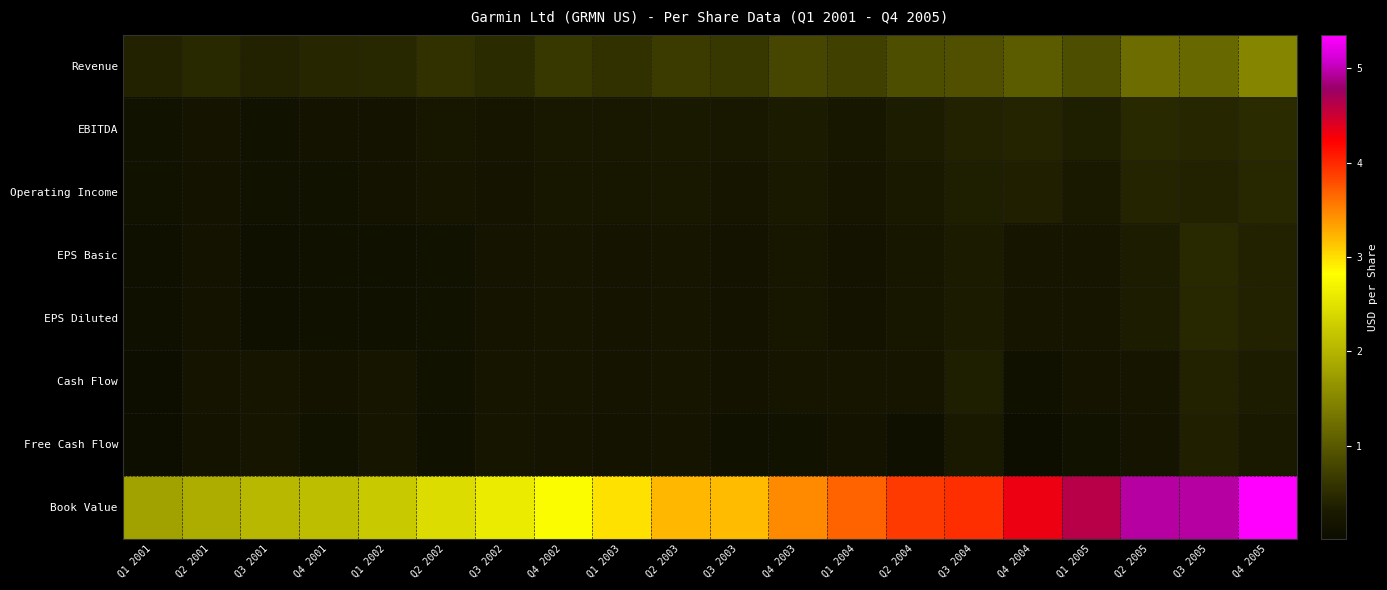

Reading left to right, what are all the values shown in this chart?

Revenue: Q1 2001=0.4	Q2 2001=0.5	Q3 2001=0.4	Q4 2001=0.4	Q1 2002=0.5	Q2 2002=0.6	Q3 2002=0.5	Q4 2002=0.6	Q1 2003=0.6	Q2 2003=0.7	Q3 2003=0.6	Q4 2003=0.8	Q1 2004=0.7	Q2 2004=0.9	Q3 2004=0.9	Q4 2004=1.0	Q1 2005=0.9	Q2 2005=1.2	Q3 2005=1.2	Q4 2005=1.5
EBITDA: Q1 2001=0.2	Q2 2001=0.2	Q3 2001=0.2	Q4 2001=0.2	Q1 2002=0.2	Q2 2002=0.2	Q3 2002=0.2	Q4 2002=0.3	Q1 2003=0.3	Q2 2003=0.3	Q3 2003=0.3	Q4 2003=0.3	Q1 2004=0.3	Q2 2004=0.3	Q3 2004=0.4	Q4 2004=0.4	Q1 2005=0.3	Q2 2005=0.5	Q3 2005=0.4	Q4 2005=0.5
Operating Income: Q1 2001=0.1	Q2 2001=0.2	Q3 2001=0.1	Q4 2001=0.1	Q1 2002=0.2	Q2 2002=0.2	Q3 2002=0.2	Q4 2002=0.2	Q1 2003=0.2	Q2 2003=0.3	Q3 2003=0.2	Q4 2003=0.3	Q1 2004=0.2	Q2 2004=0.3	Q3 2004=0.4	Q4 2004=0.4	Q1 2005=0.3	Q2 2005=0.4	Q3 2005=0.4	Q4 2005=0.5
EPS Basic: Q1 2001=0.1	Q2 2001=0.2	Q3 2001=0.1	Q4 2001=0.1	Q1 2002=0.1	Q2 2002=0.1	Q3 2002=0.2	Q4 2002=0.2	Q1 2003=0.2	Q2 2003=0.2	Q3 2003=0.2	Q4 2003=0.3	Q1 2004=0.2	Q2 2004=0.3	Q3 2004=0.3	Q4 2004=0.2	Q1 2005=0.2	Q2 2005=0.3	Q3 2005=0.5	Q4 2005=0.4
EPS Diluted: Q1 2001=0.1	Q2 2001=0.2	Q3 2001=0.1	Q4 2001=0.1	Q1 2002=0.1	Q2 2002=0.1	Q3 2002=0.2	Q4 2002=0.2	Q1 2003=0.2	Q2 2003=0.2	Q3 2003=0.2	Q4 2003=0.2	Q1 2004=0.2	Q2 2004=0.3	Q3 2004=0.3	Q4 2004=0.2	Q1 2005=0.2	Q2 2005=0.3	Q3 2005=0.5	Q4 2005=0.4
Cash Flow: Q1 2001=0.0	Q2 2001=0.2	Q3 2001=0.2	Q4 2001=0.2	Q1 2002=0.2	Q2 2002=0.1	Q3 2002=0.2	Q4 2002=0.2	Q1 2003=0.2	Q2 2003=0.2	Q3 2003=0.2	Q4 2003=0.2	Q1 2004=0.2	Q2 2004=0.2	Q3 2004=0.4	Q4 2004=0.1	Q1 2005=0.2	Q2 2005=0.2	Q3 2005=0.4	Q4 2005=0.3
Free Cash Flow: Q1 2001=0.0	Q2 2001=0.2	Q3 2001=0.2	Q4 2001=0.1	Q1 2002=0.2	Q2 2002=0.1	Q3 2002=0.2	Q4 2002=0.2	Q1 2003=0.2	Q2 2003=0.2	Q3 2003=0.1	Q4 2003=0.2	Q1 2004=0.2	Q2 2004=0.1	Q3 2004=0.3	Q4 2004=0.0	Q1 2005=0.1	Q2 2005=0.2	Q3 2005=0.4	Q4 2005=0.3
Book Value: Q1 2001=1.8	Q2 2001=1.9	Q3 2001=2.0	Q4 2001=2.1	Q1 2002=2.2	Q2 2002=2.4	Q3 2002=2.6	Q4 2002=2.8	Q1 2003=3.0	Q2 2003=3.2	Q3 2003=3.2	Q4 2003=3.5	Q1 2004=3.7	Q2 2004=3.9	Q3 2004=4.0	Q4 2004=4.3	Q1 2005=4.6	Q2 2005=5.0	Q3 2005=5.0	Q4 2005=5.4